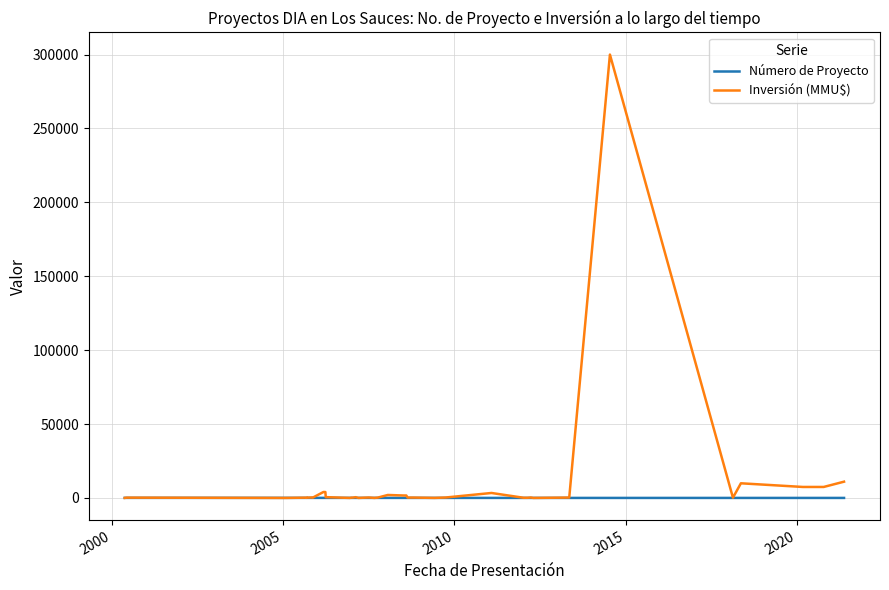

How many interior local peaks does the Inversión (MMU$) series have?

10